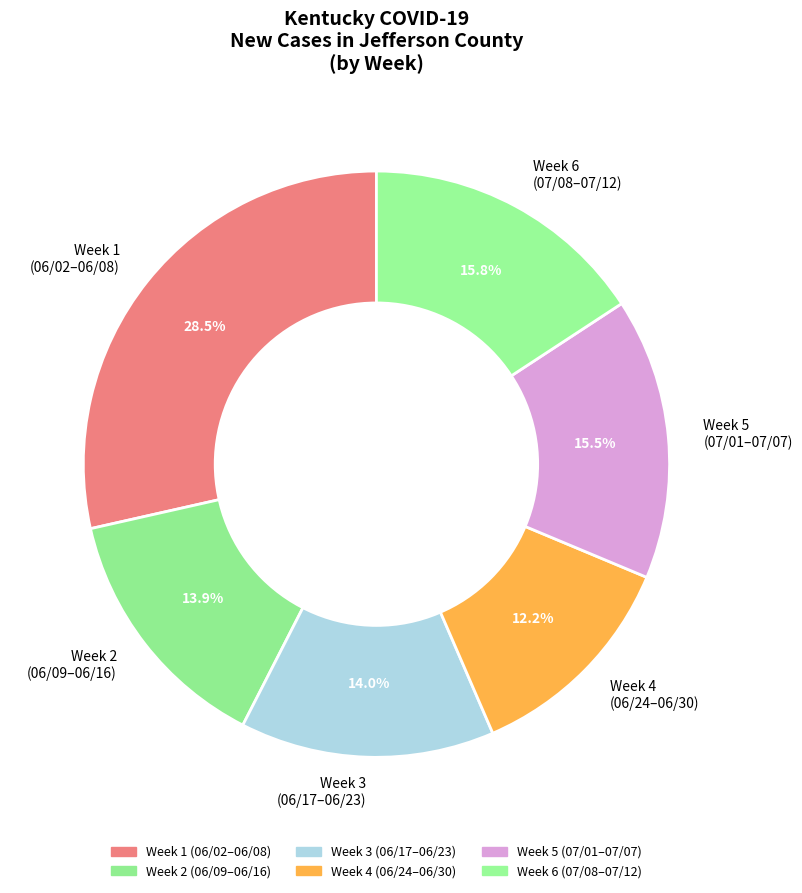

To the nearest percent, what is the average slice percentage?

17%